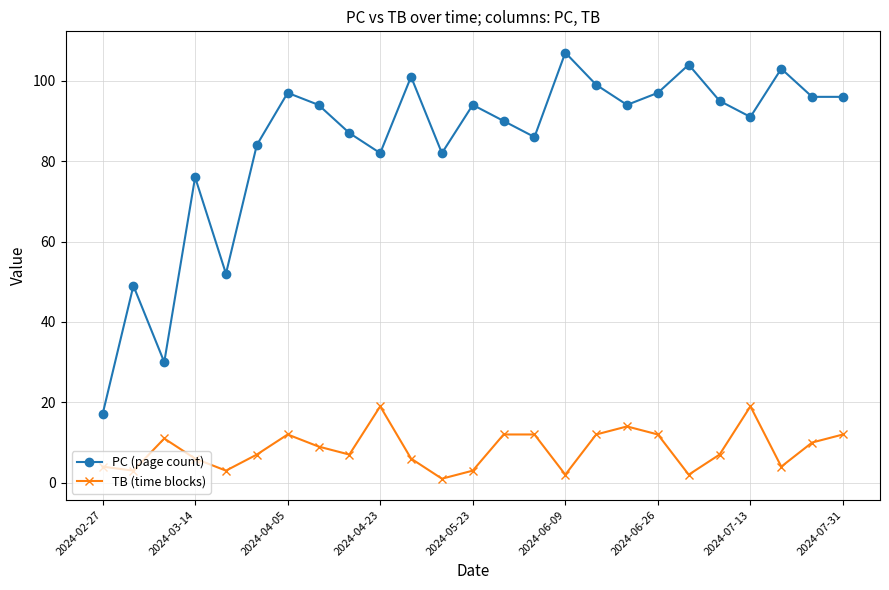

Which series has the largest range (max minus min)?

PC (page count)